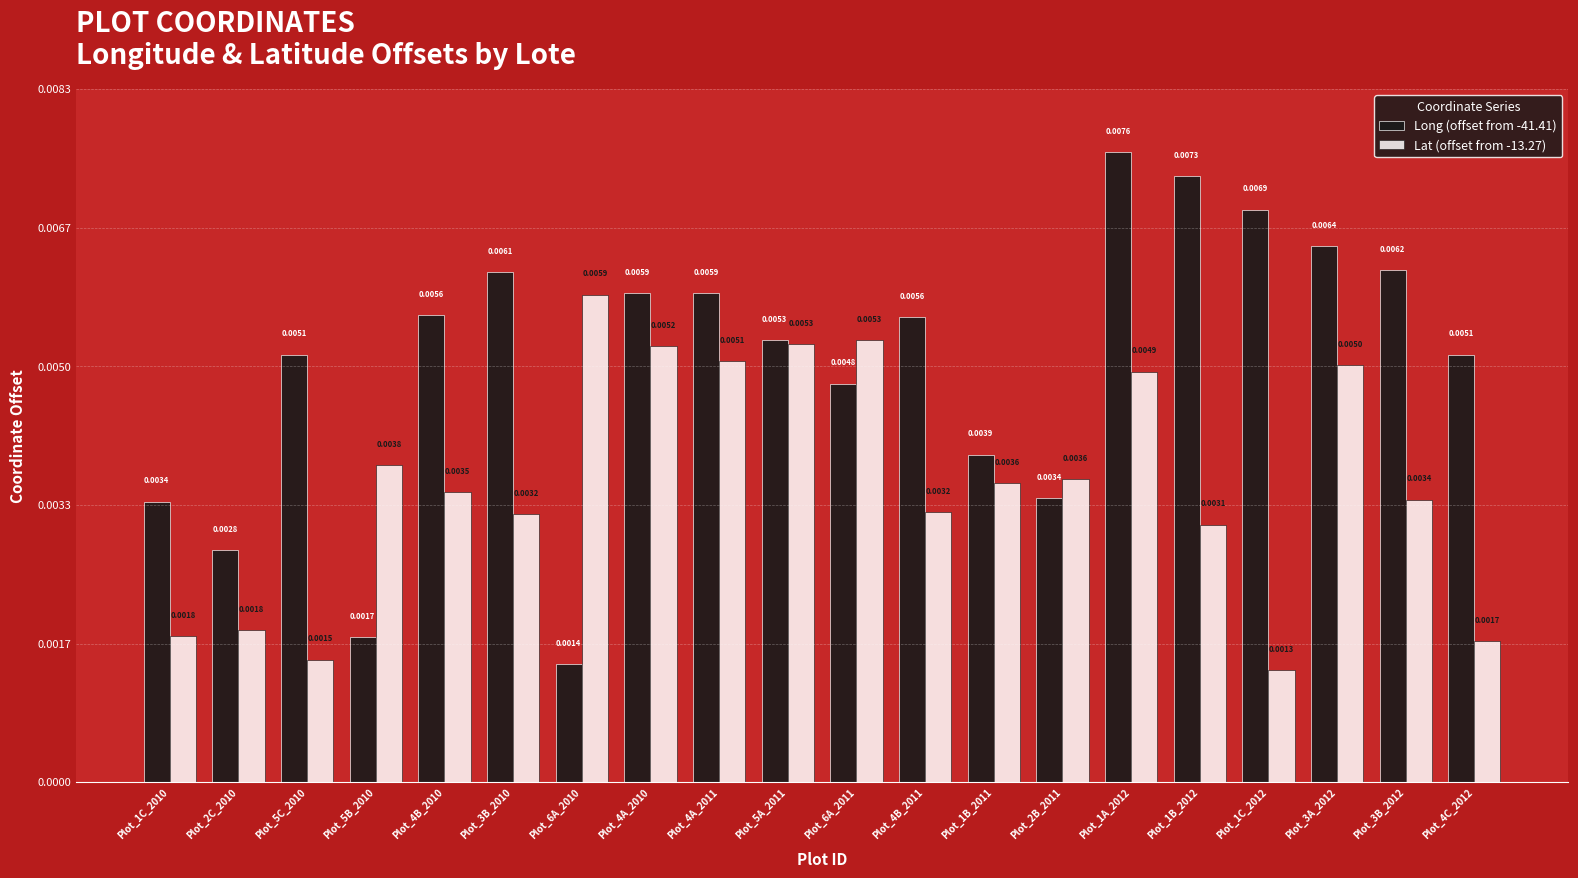

Are the bars horizontal?

No